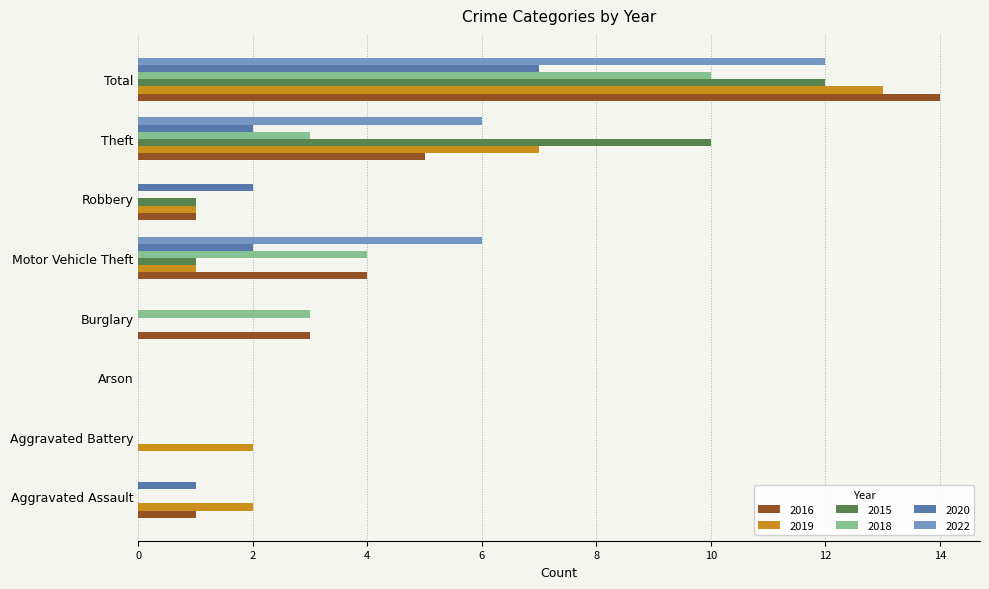

What is the total value across all series at Motor Vehicle Theft?

18